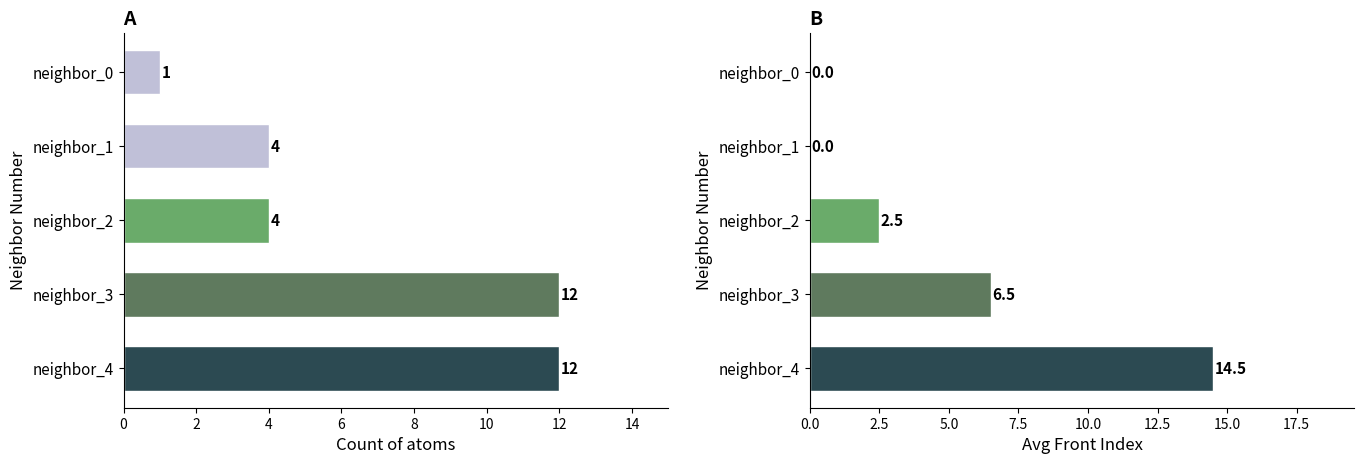

How many categories are shown in the chart?

5